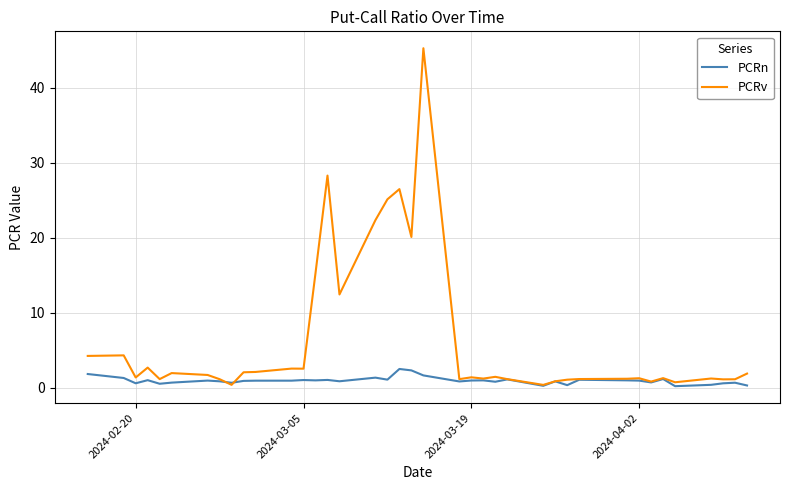

What is the greatest value displayed?

45.3